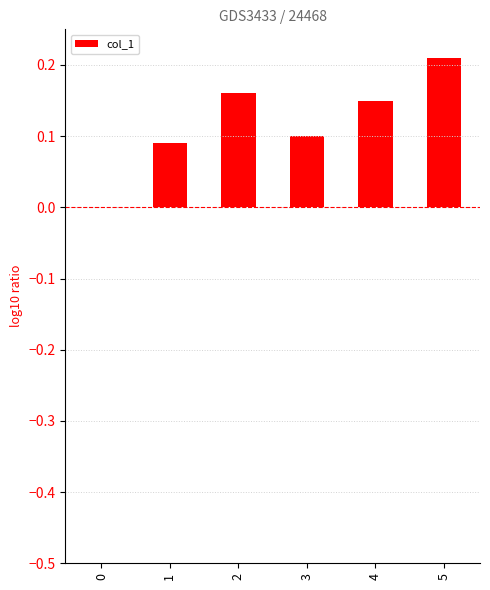

What is the change in value from 4 to 5?

+0.1